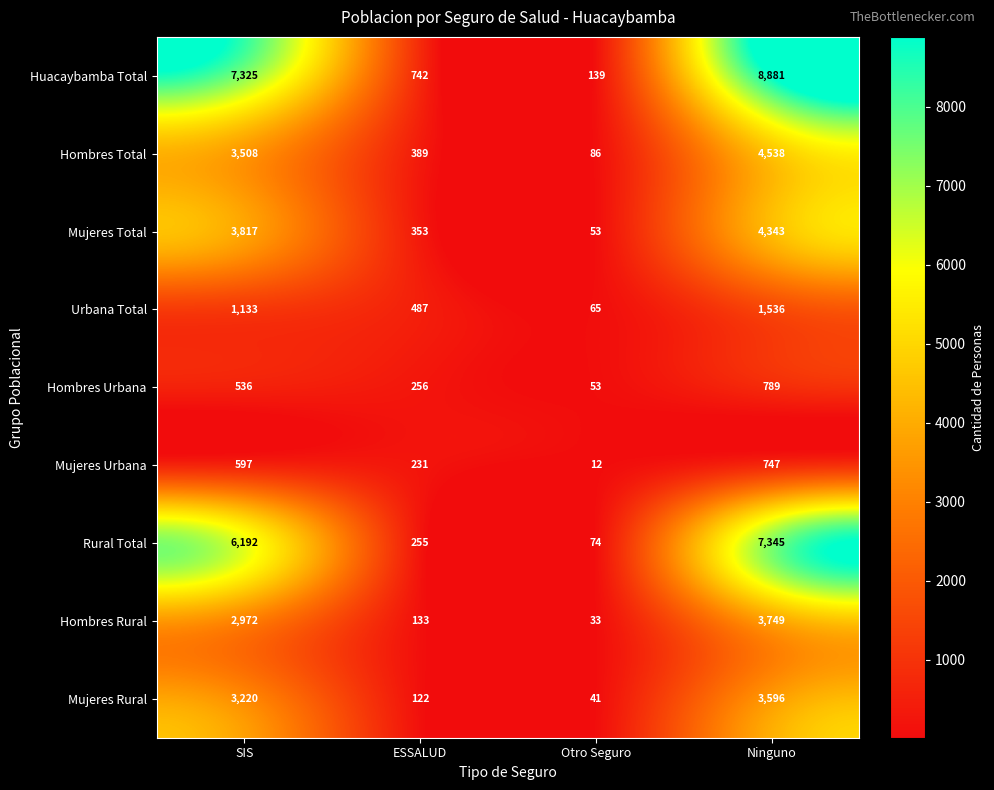

At which label is Mujeres Rural closest to 1818?

SIS